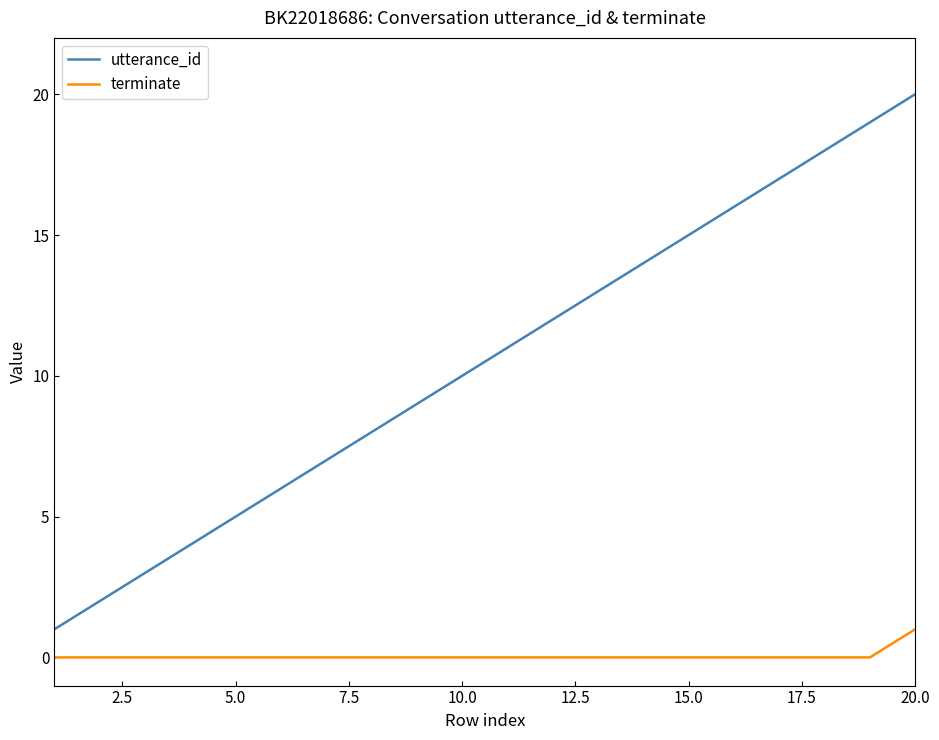

What is the difference between the maximum and minimum values in the utterance_id series?

19